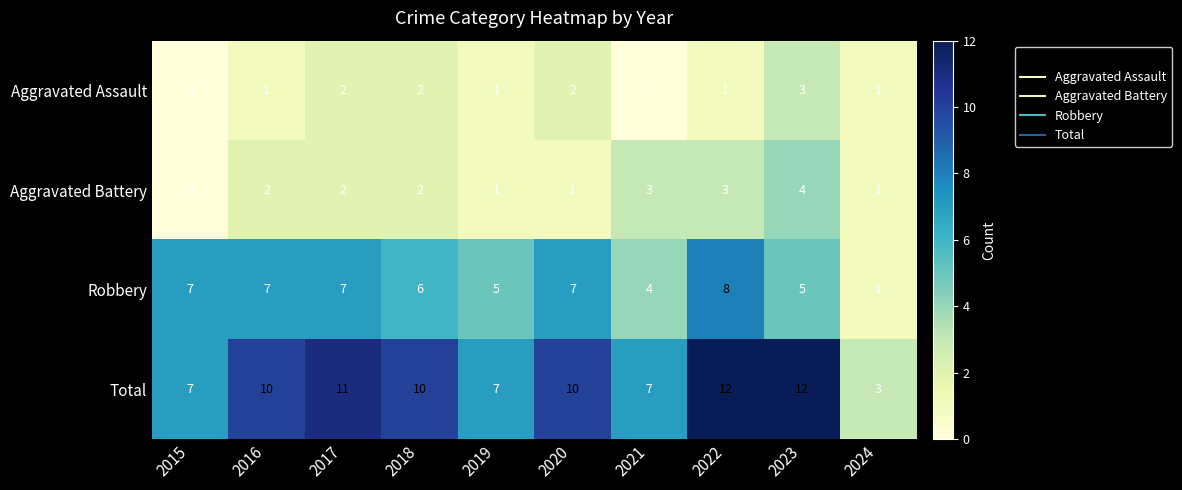

At 2023, list the series in order from largest to smallest.

Total, Robbery, Aggravated Battery, Aggravated Assault